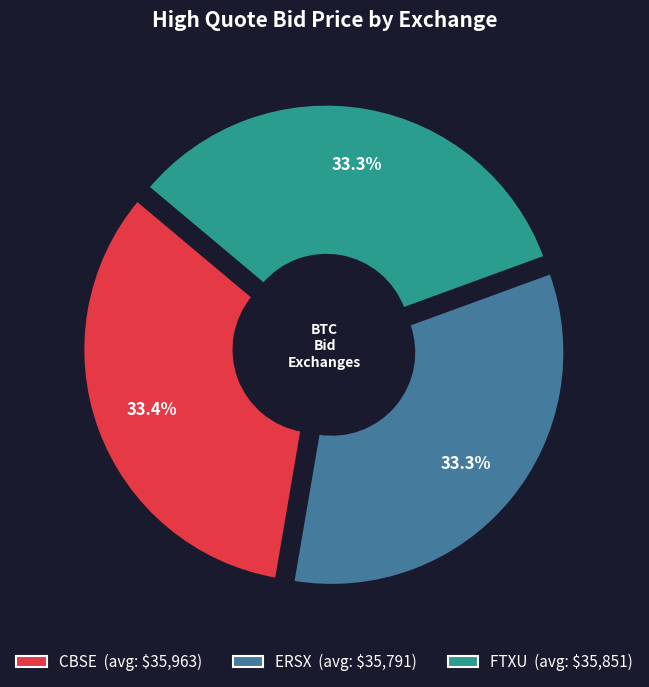

What is the largest slice in the pie chart?

CBSE